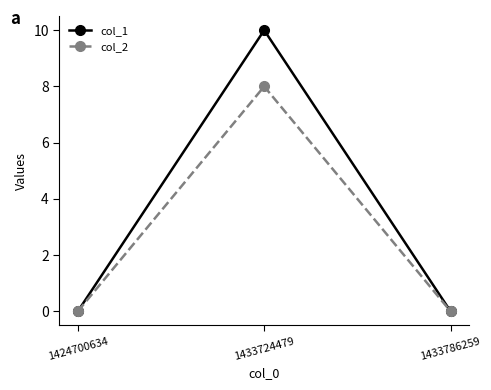

What are all the series names shown in the legend?

col_1, col_2